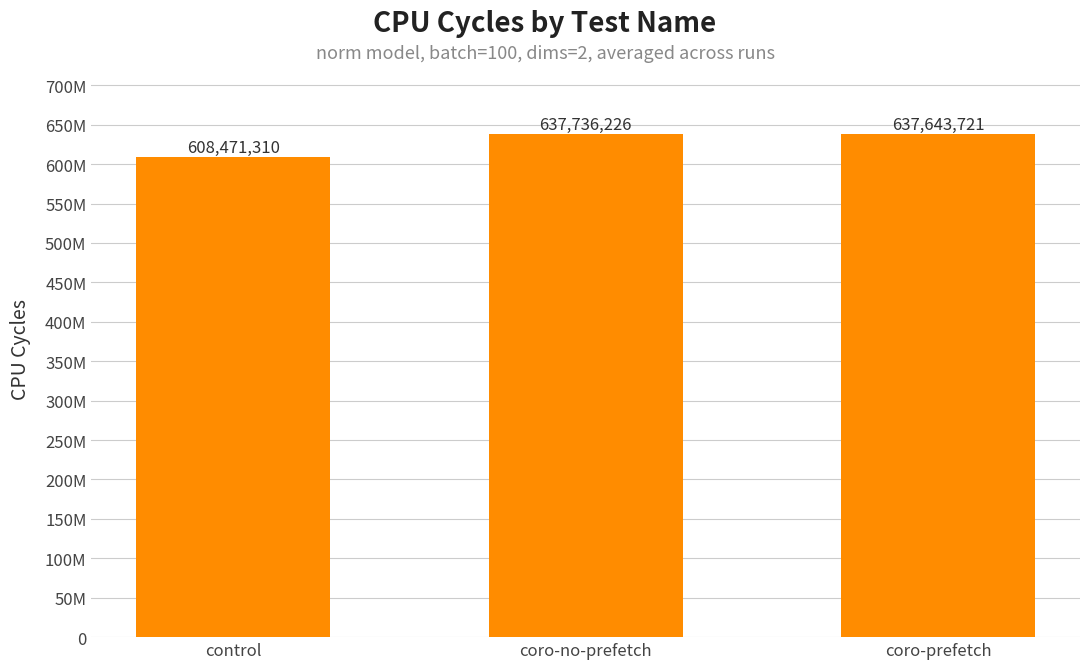

Is it true that the value at control is 362121285?

False